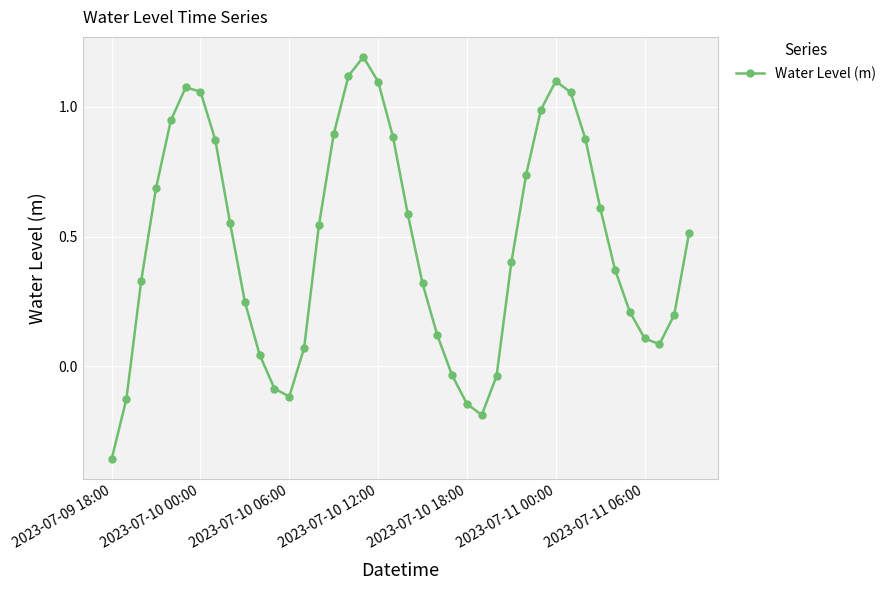

What is the difference between the second highest and minimum values?

1.5